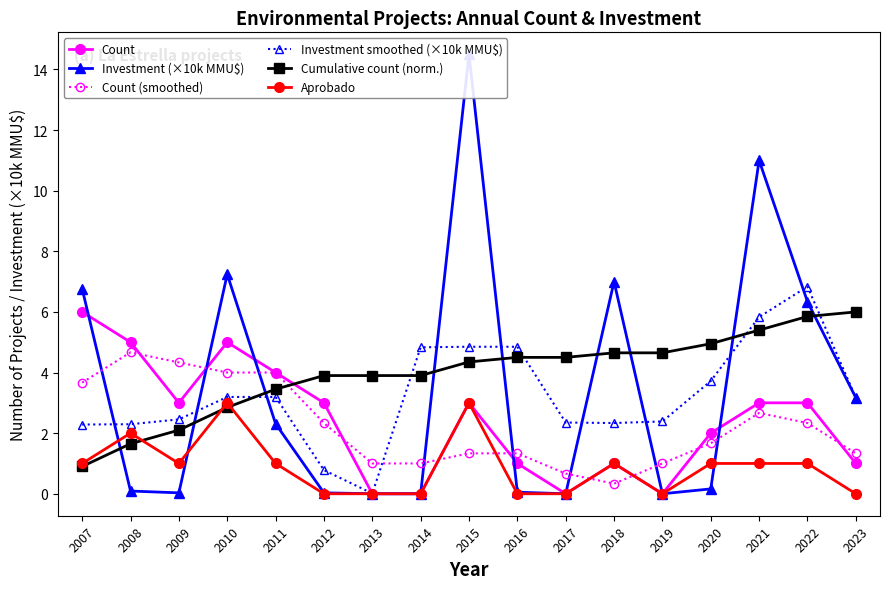

What is the maximum value for Investment (×10k MMU$)?

14.5